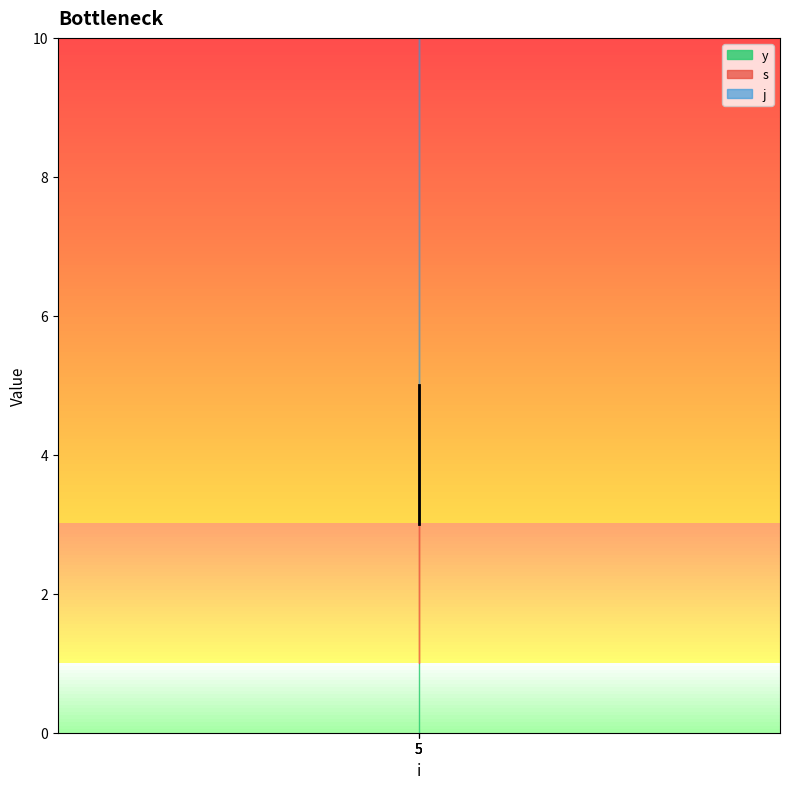

Which series has the widest spread of values?

s